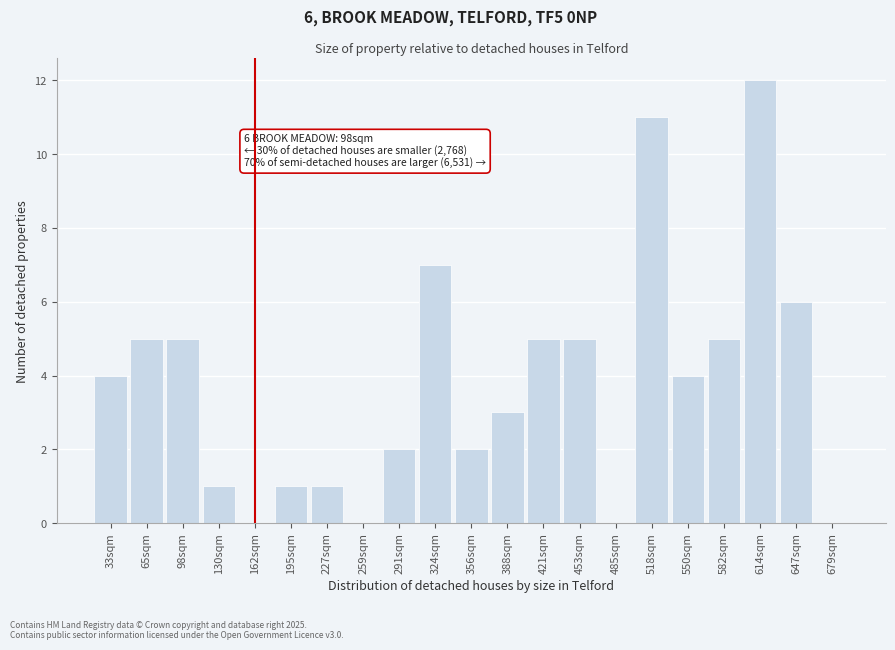

Reading left to right, what are all the values shown in this chart?

33sqm=4	65sqm=5	98sqm=5	130sqm=1	162sqm=0	195sqm=1	227sqm=1	259sqm=0	291sqm=2	324sqm=7	356sqm=2	388sqm=3	421sqm=5	453sqm=5	485sqm=0	518sqm=11	550sqm=4	582sqm=5	614sqm=12	647sqm=6	679sqm=0